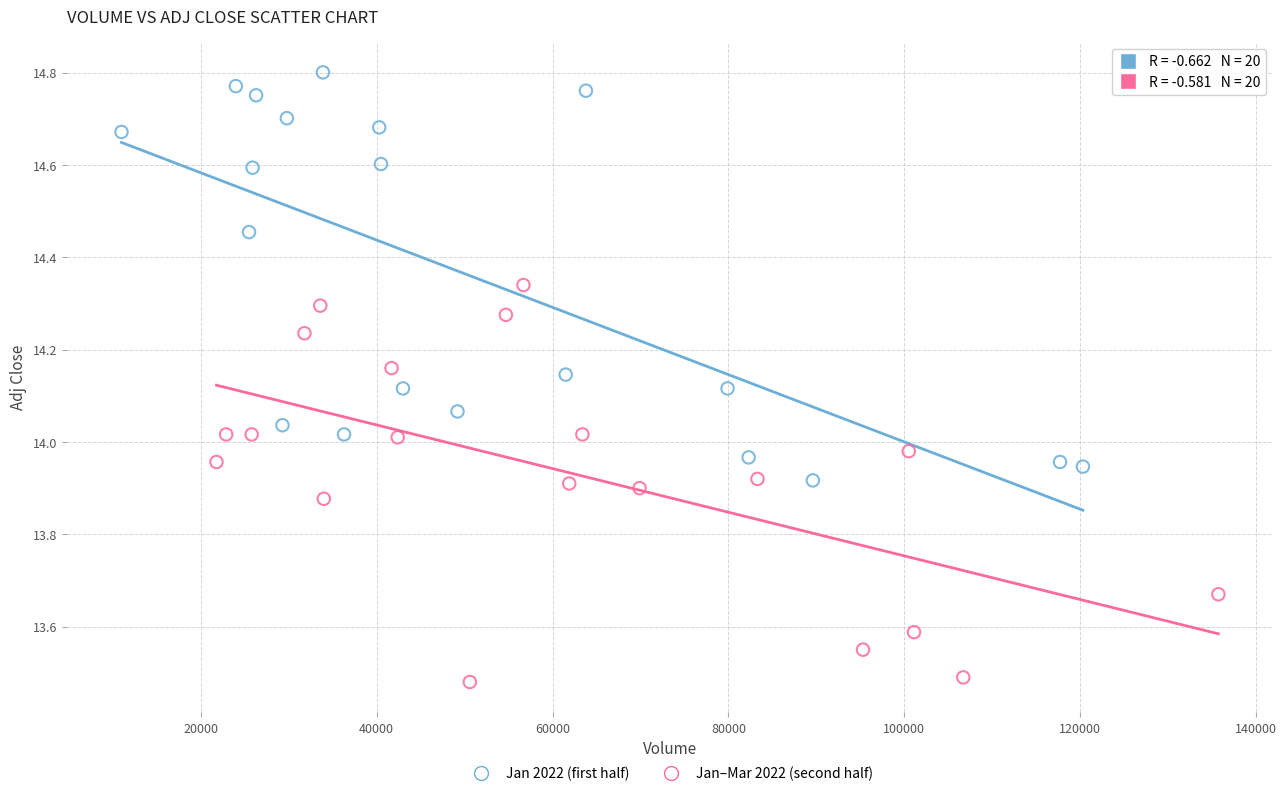

Which series reaches the maximum Y coordinate?

Jan 2022 (first half)